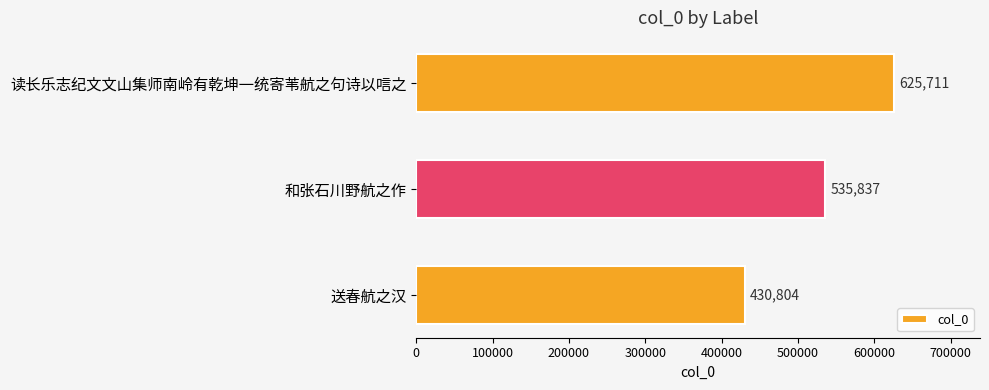

How many categories are shown in the chart?

3